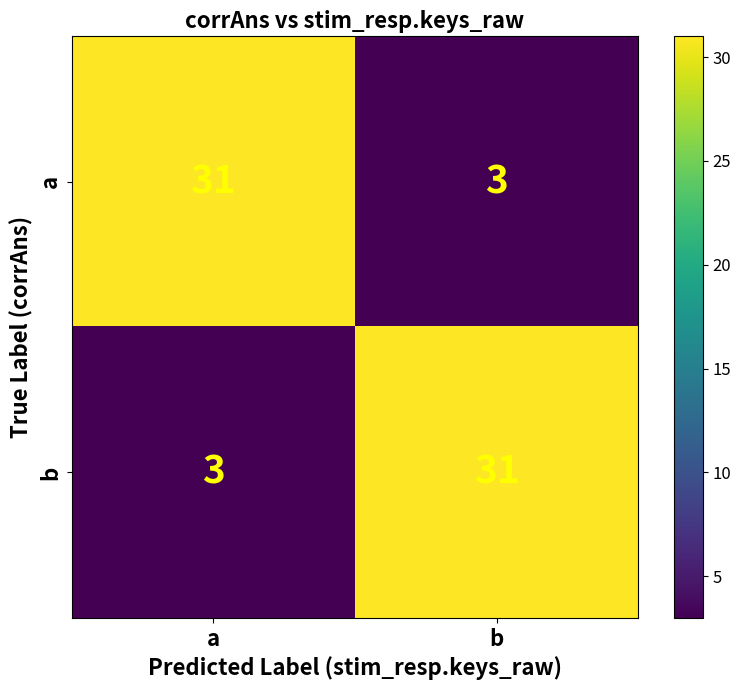

Is it true that b equals 2 at a?

False